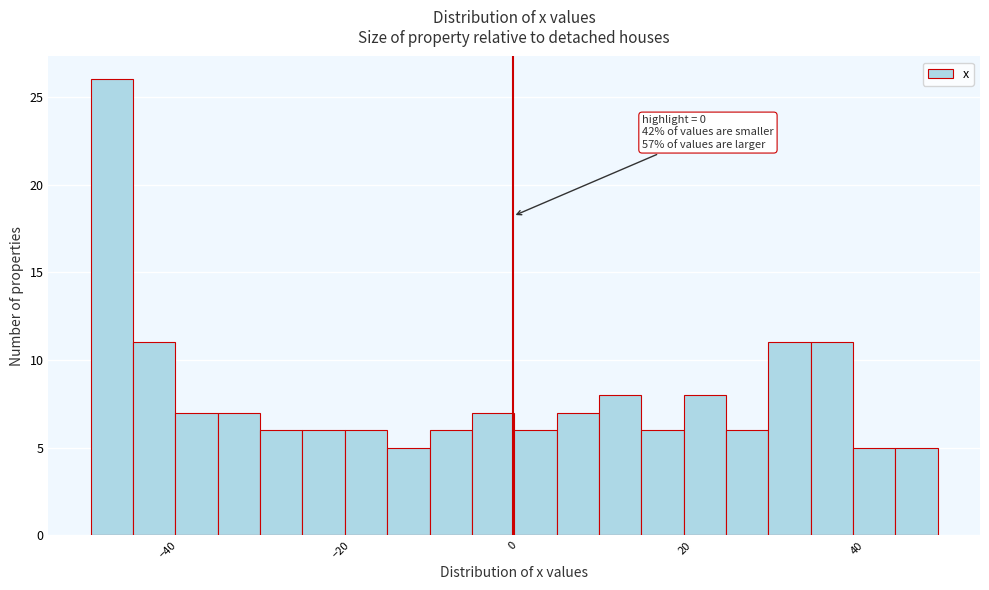

Read against the x-axis, roughly where is the centre of the tallest bar?

-46